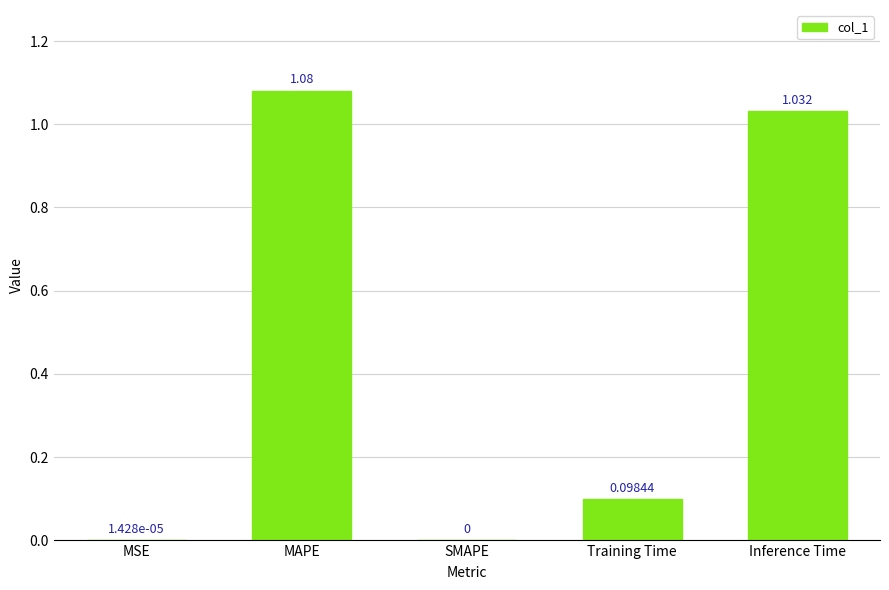

What is the average value?

0.4